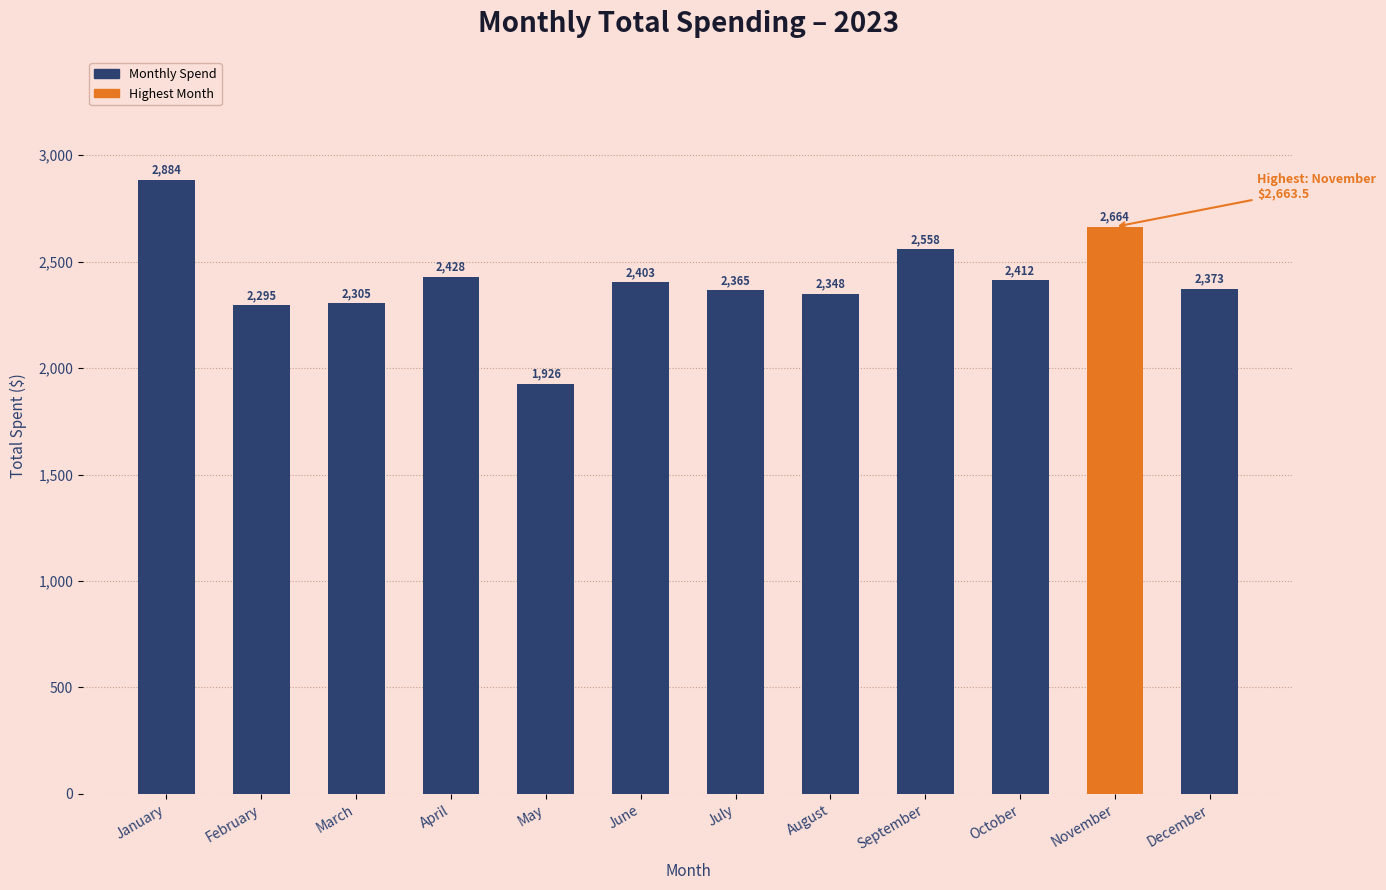

Does the chart contain any negative values?

No